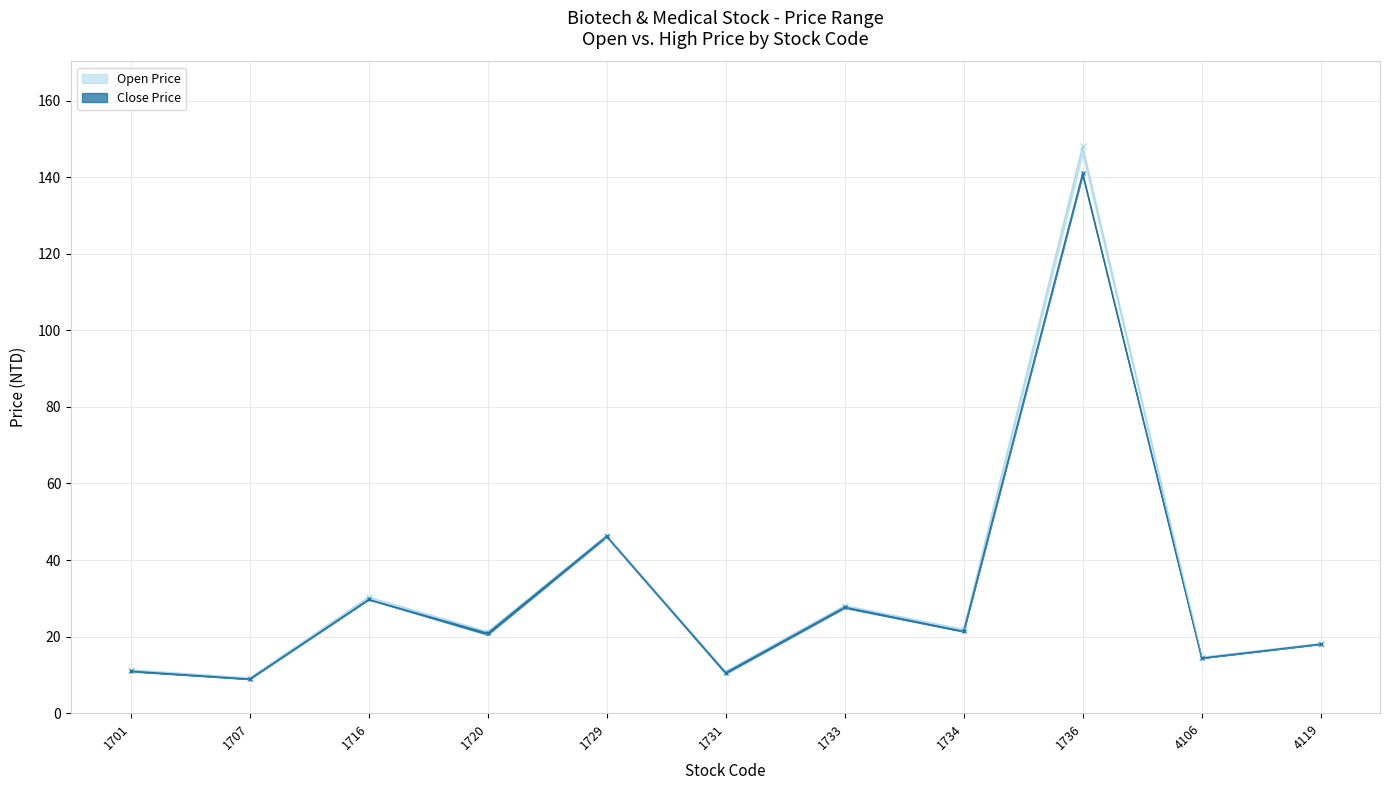

Which series changed the most between 1716 and 1736?

Open Price